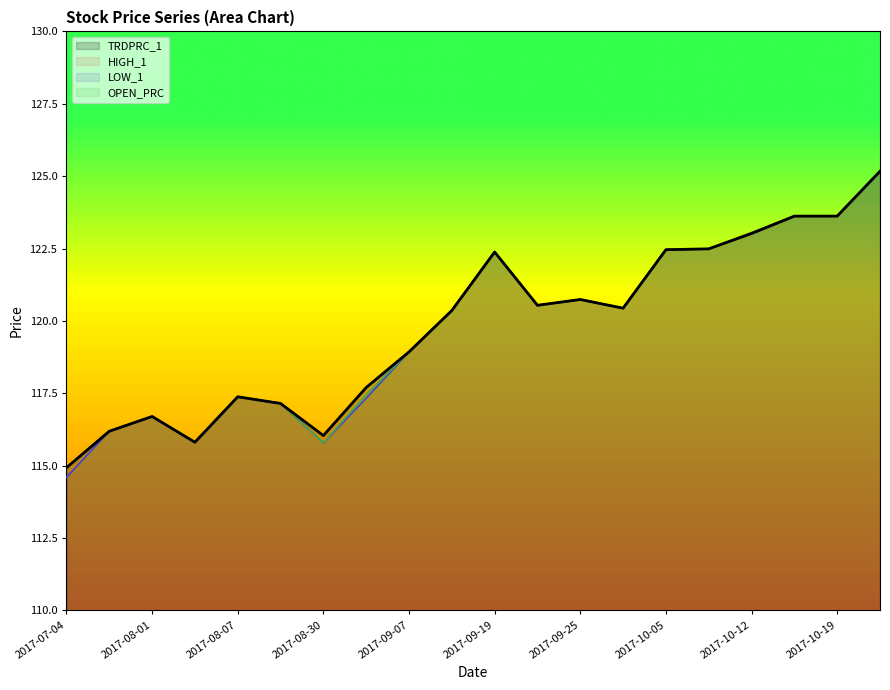

What is the total value across all series at 2017-09-19?

489.5